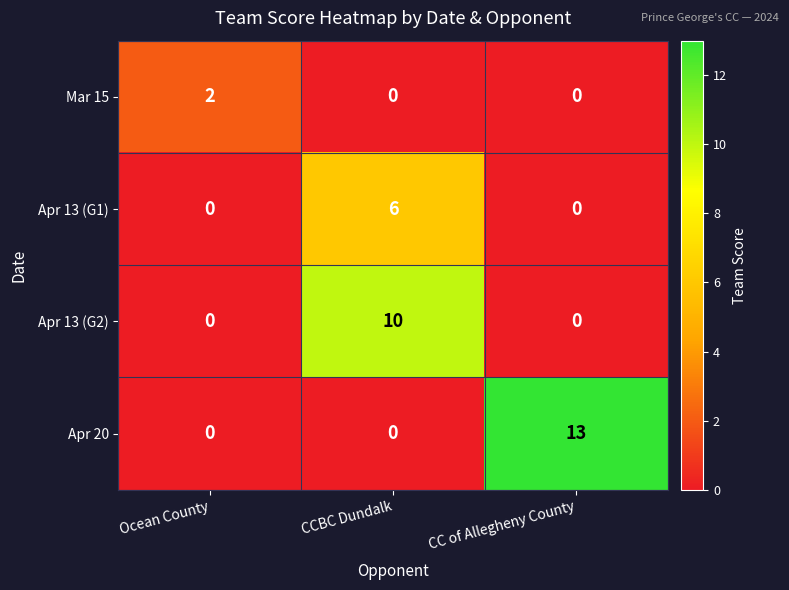

What is the sum of the Apr 20 values at CCBC Dundalk and CC of Allegheny County?

13